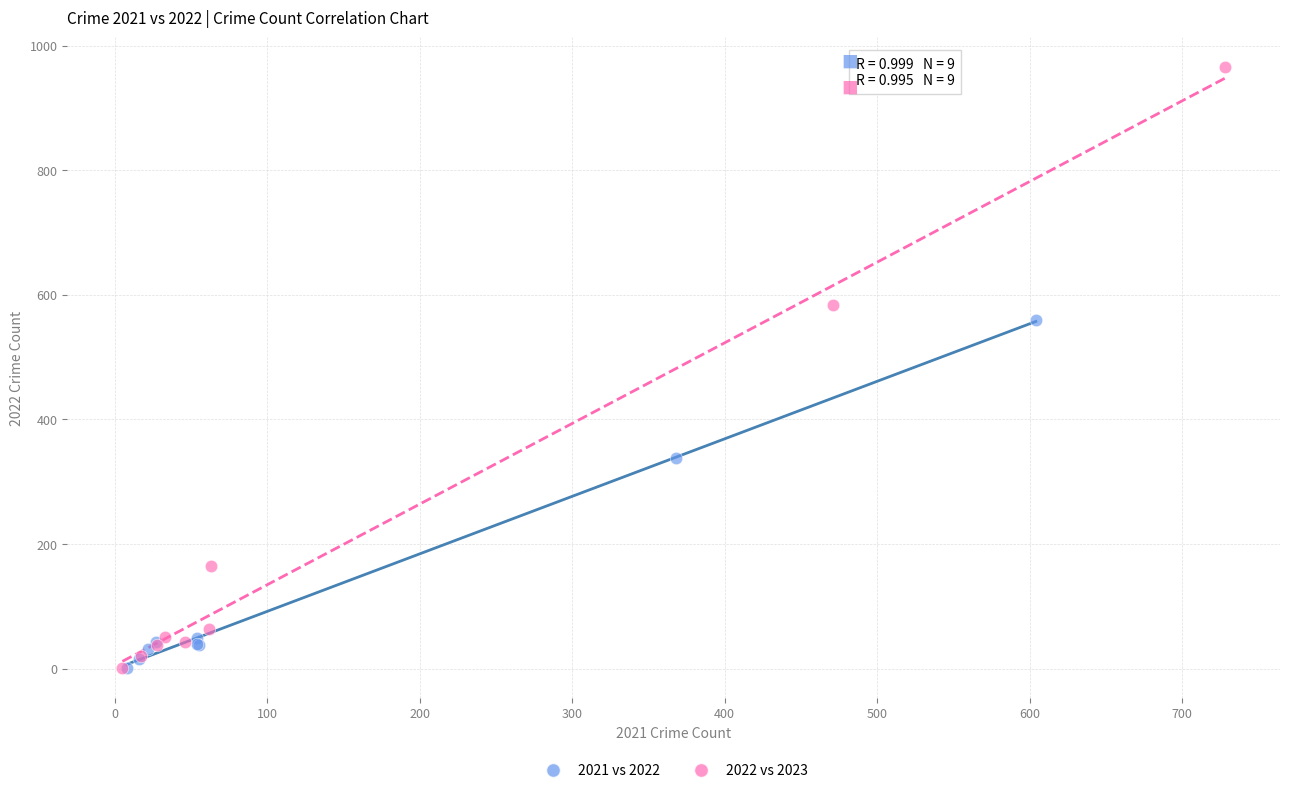

What are all the series names shown in the legend?

2021 vs 2022, 2022 vs 2023